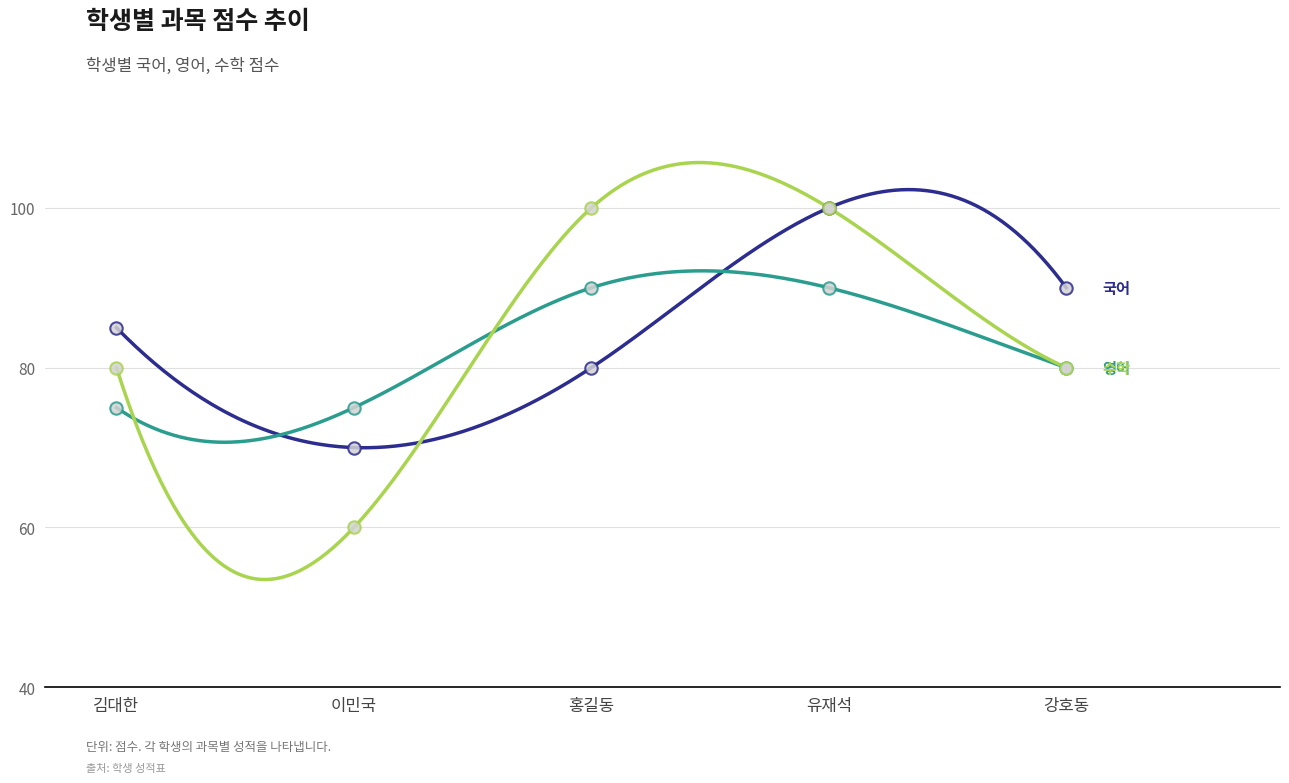

Which series contains the highest Y value?

국어